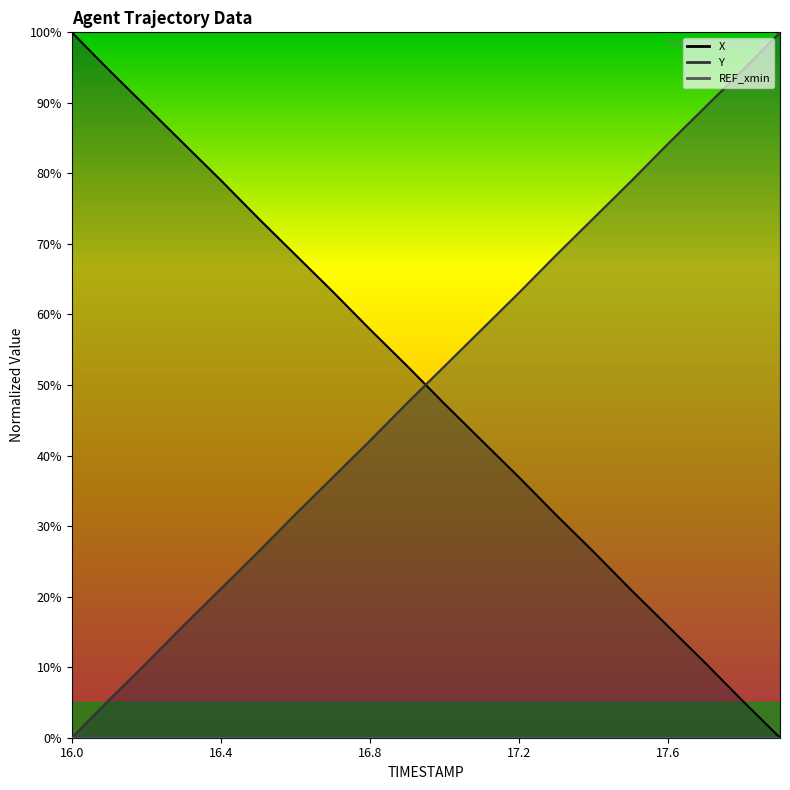

What is the sum of the Y values at 17.0 and 17.2?

115.8